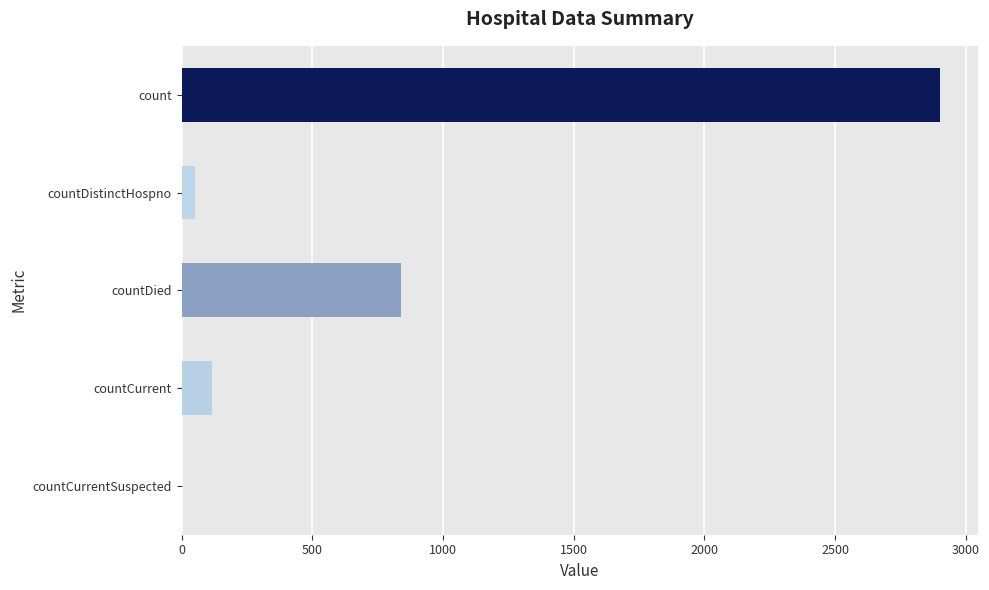

What is the sum of all values?

3911